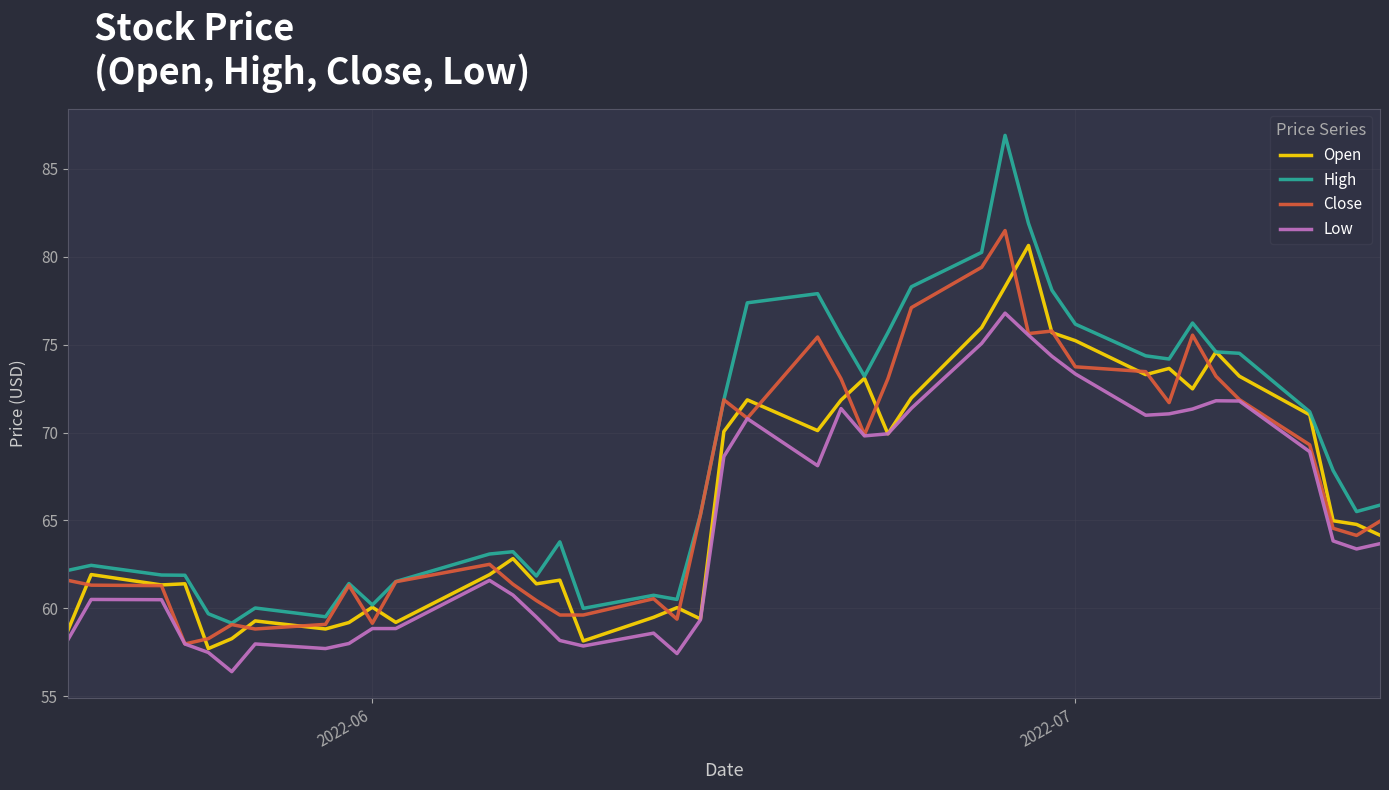

What is the maximum value for High?

86.9